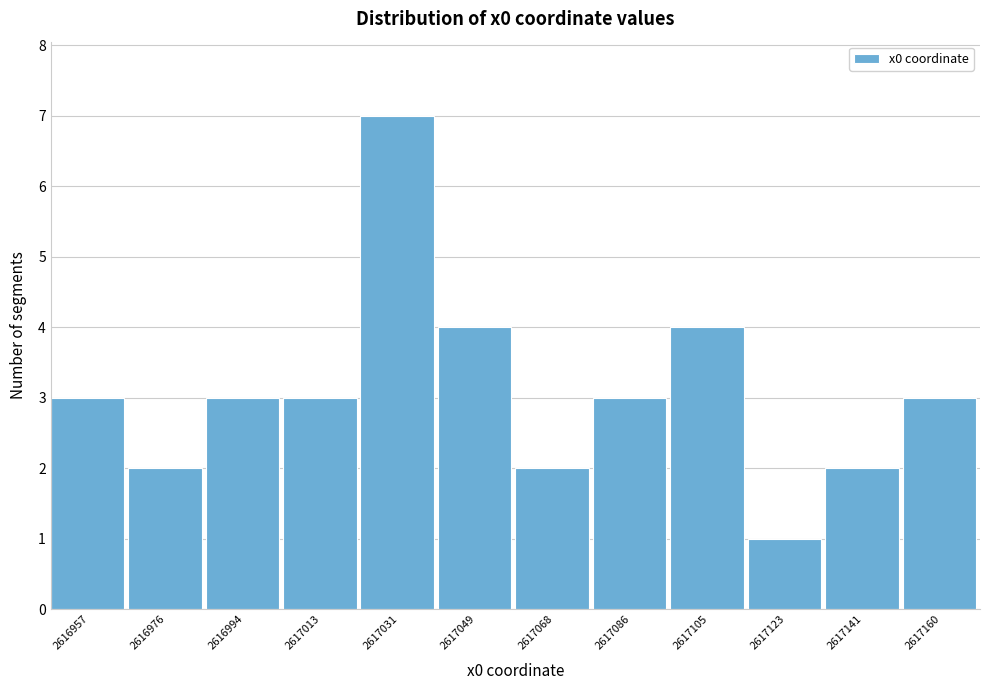

Reading right to left, what are all the values shown in this chart?

3	2	1	4	3	2	4	7	3	3	2	3